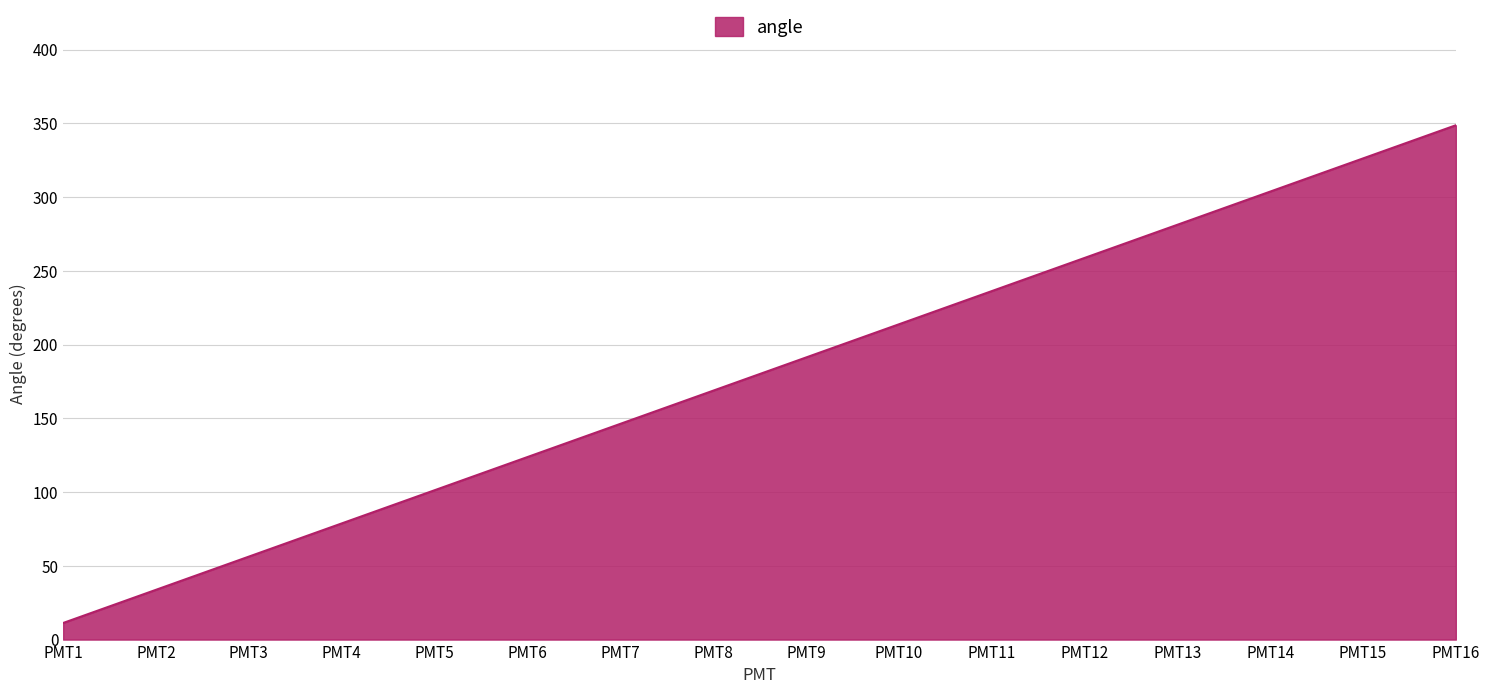

What is the maximum value shown in the chart?

348.8